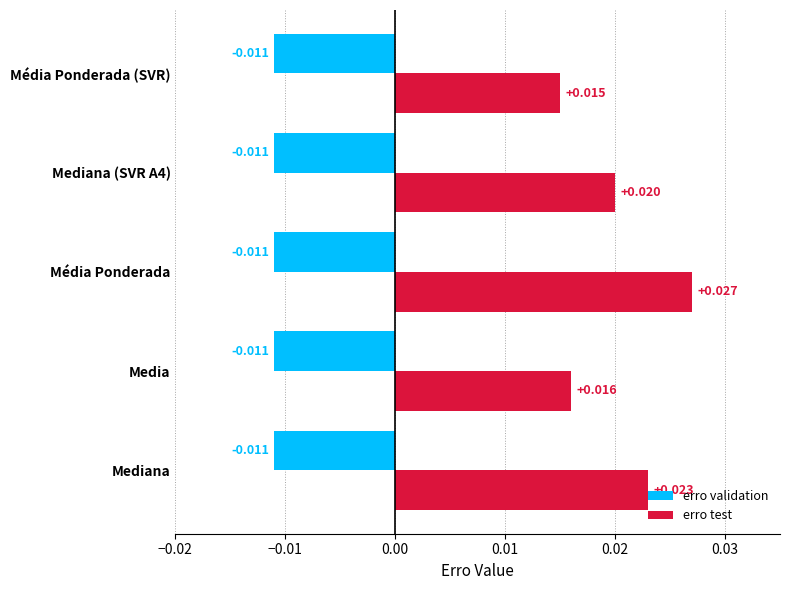

Between Media and Mediana (SVR A4), which series saw the biggest shift?

erro test